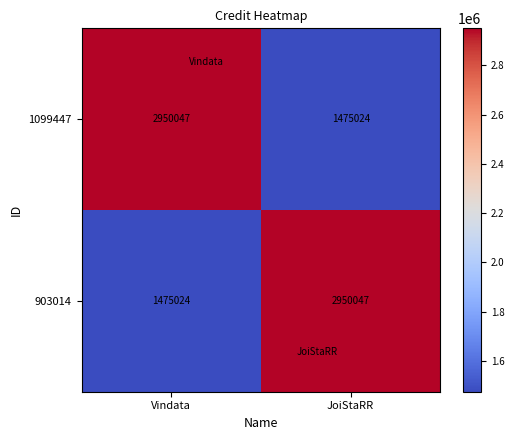

At Vindata, list the series in order from smallest to largest.

903014, 1099447